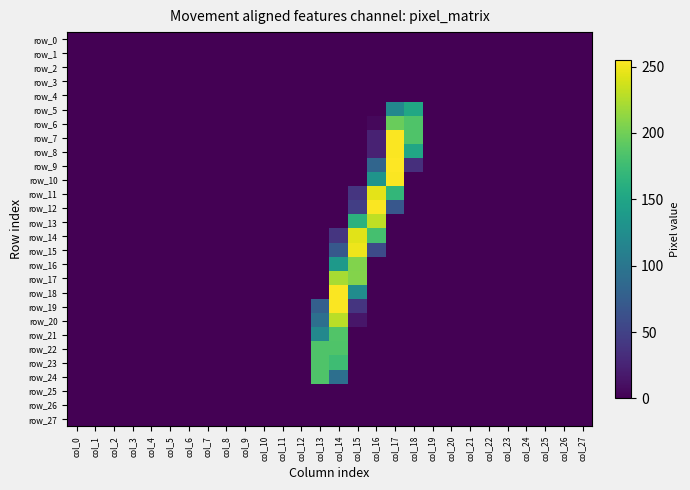

What is the maximum value for row_13?

231